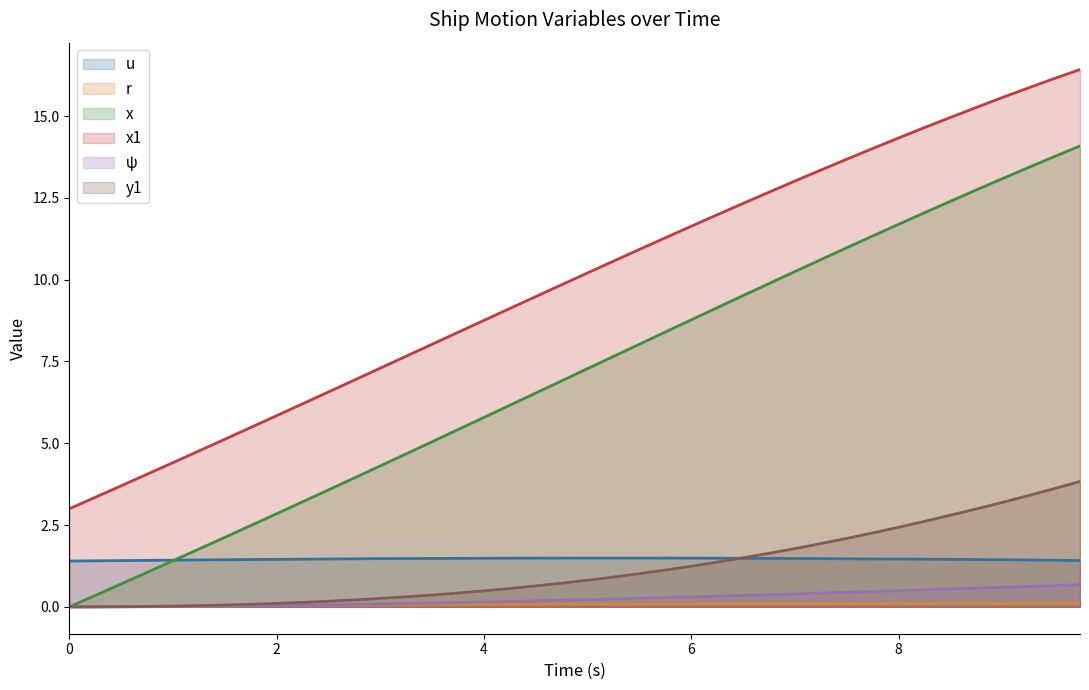

True or false: y1 and x1 intersect in this chart.

False